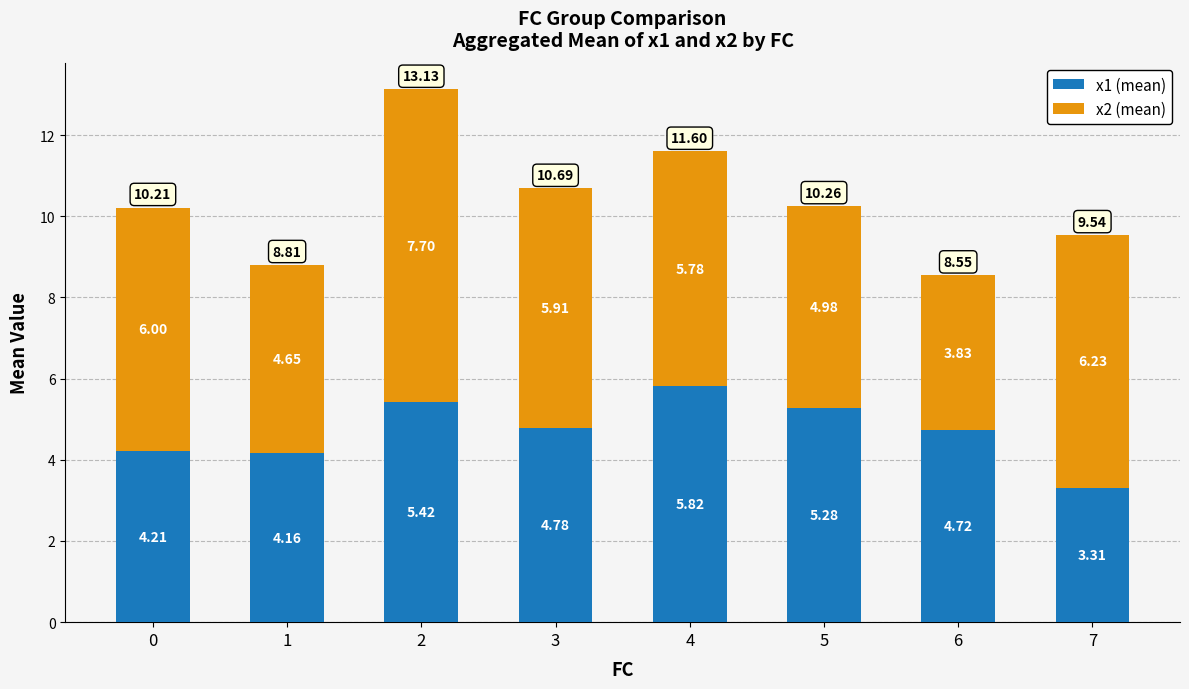

What is the total value across all series at 7?

9.5